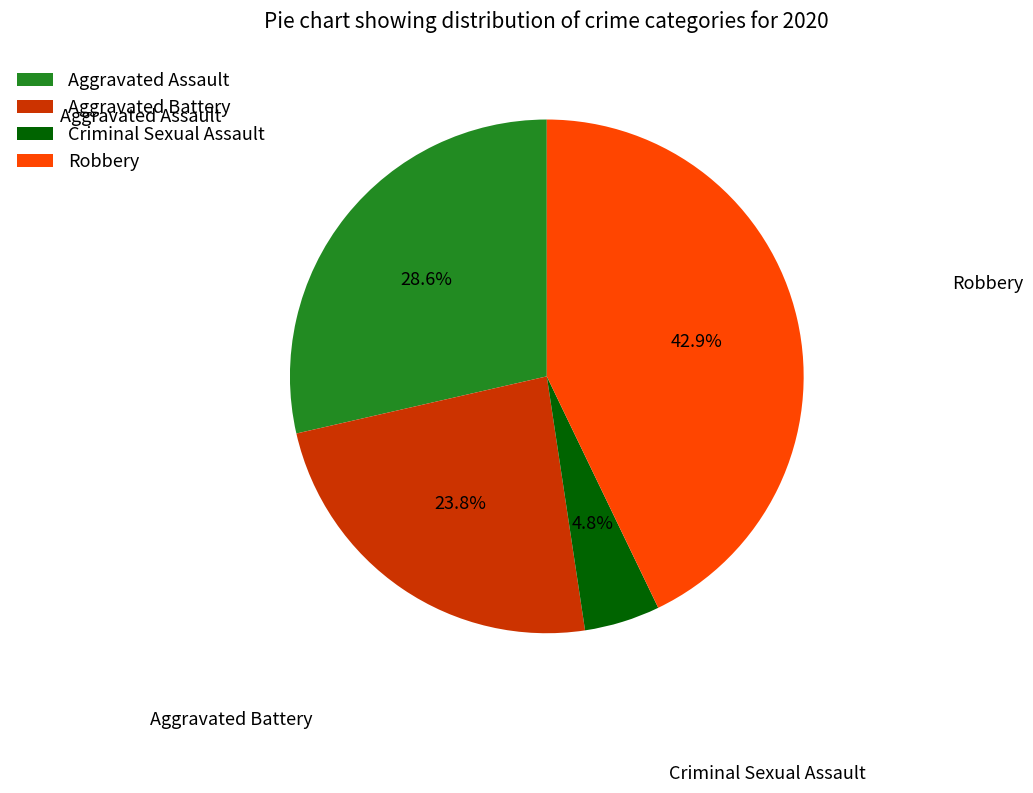

To the nearest percent, what is the difference between the Aggravated Assault and Aggravated Battery slice percentages?

5%